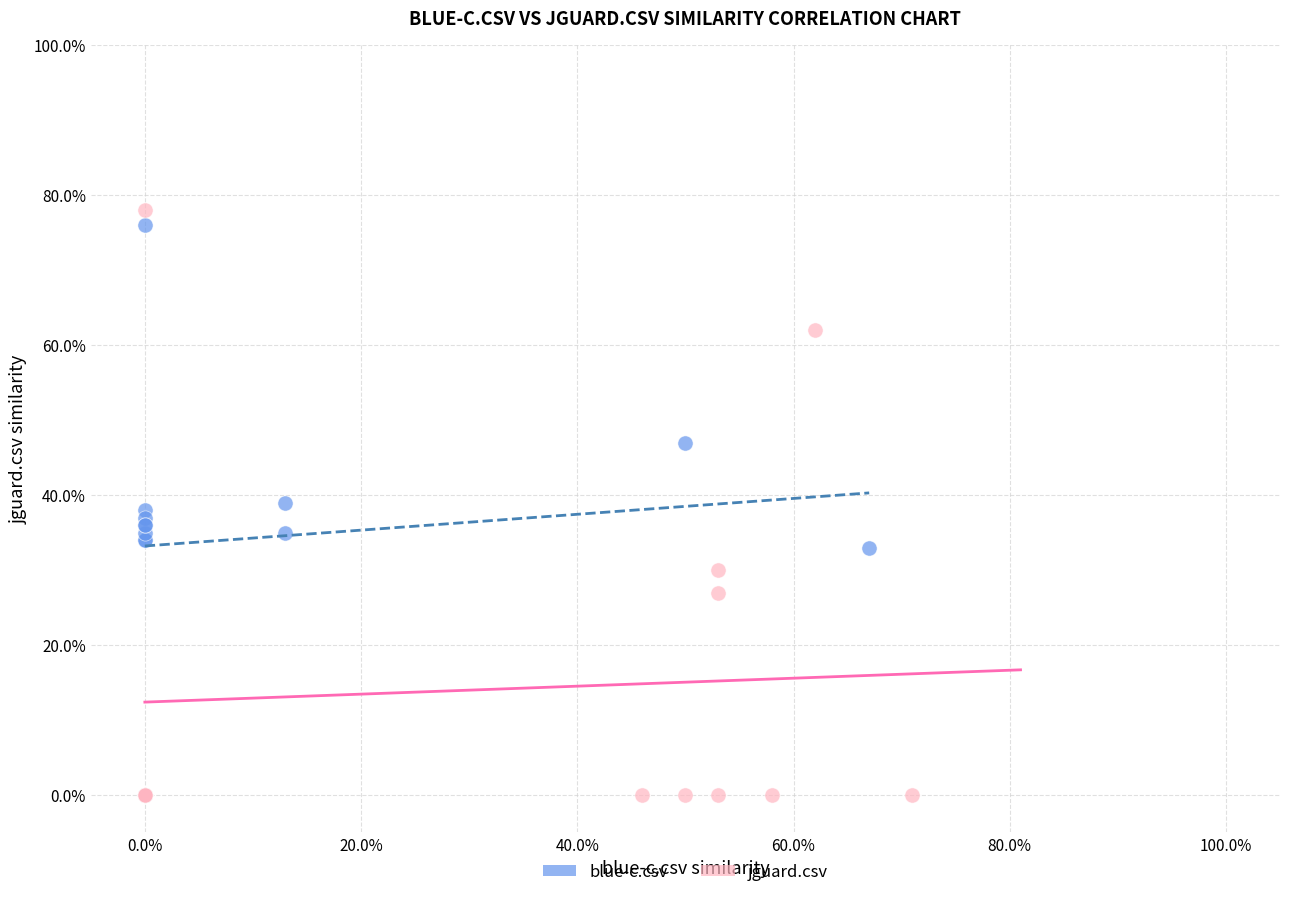

Which series has the largest Y range (max minus min)?

jguard.csv